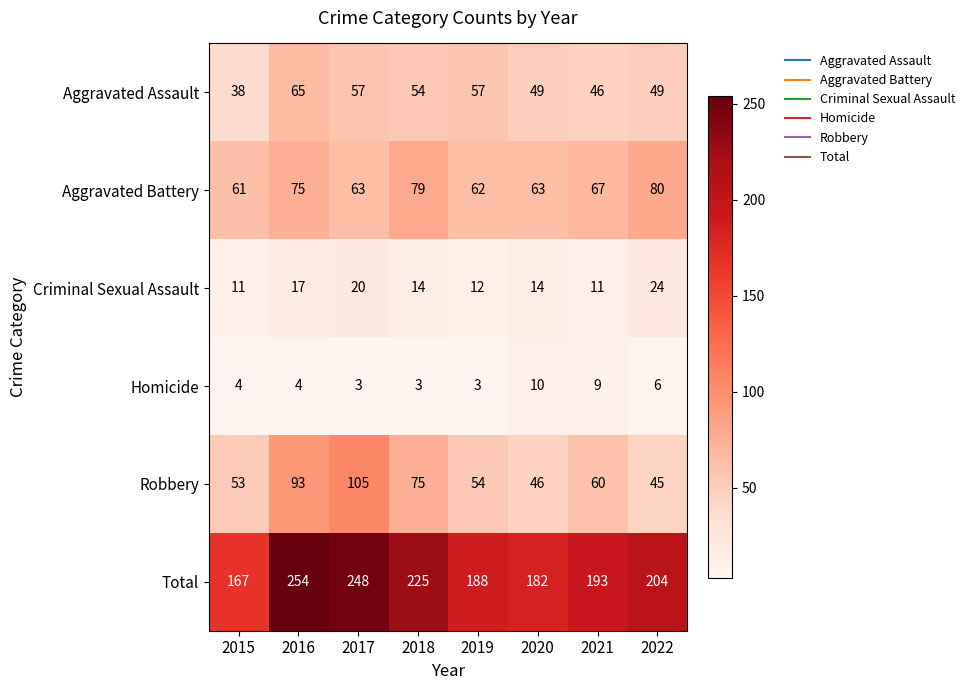

What is the greatest value displayed?

254